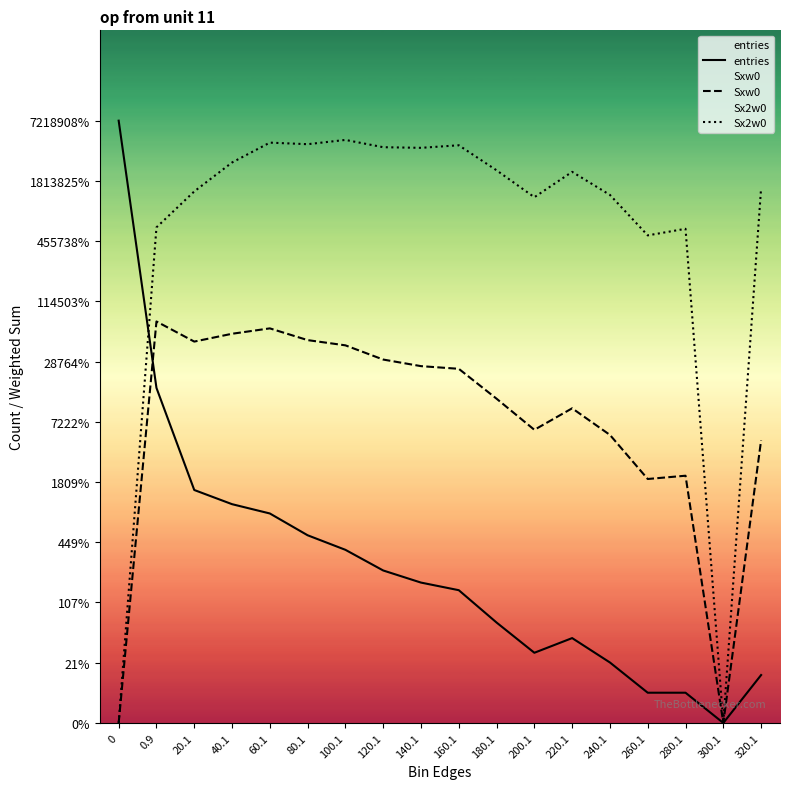

How many categories are shown in the chart?

18